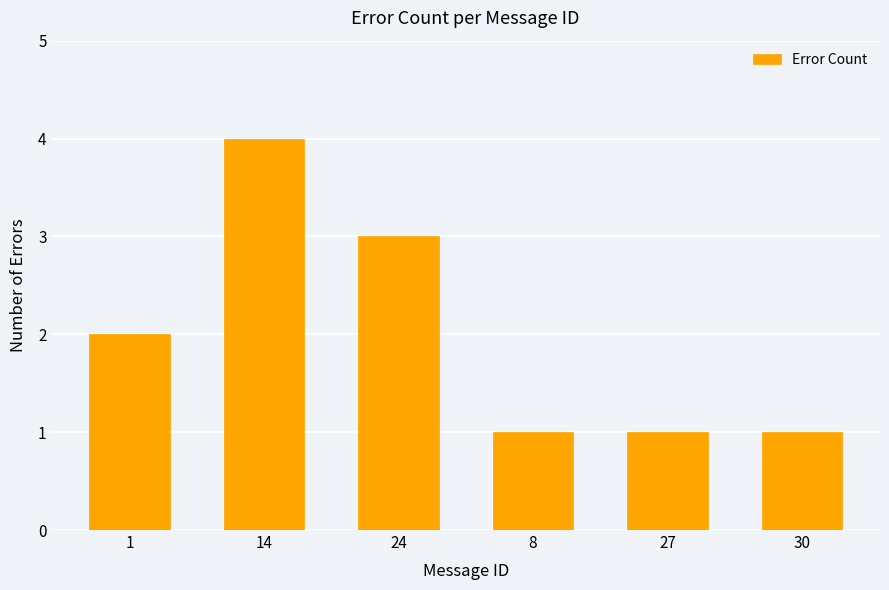

What is the smallest value displayed?

1